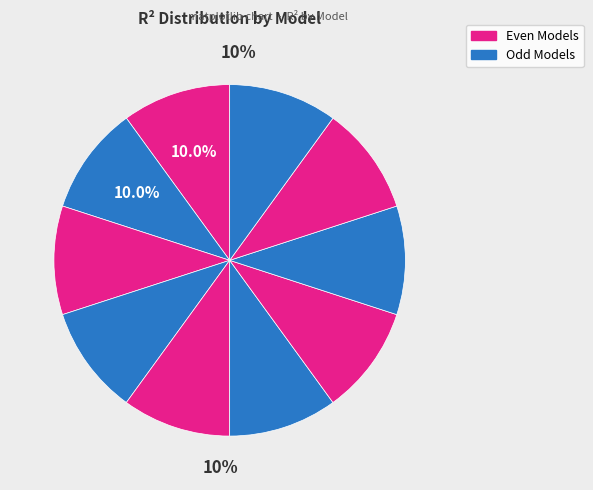

Is there any slice that represents more than half of the pie?

No